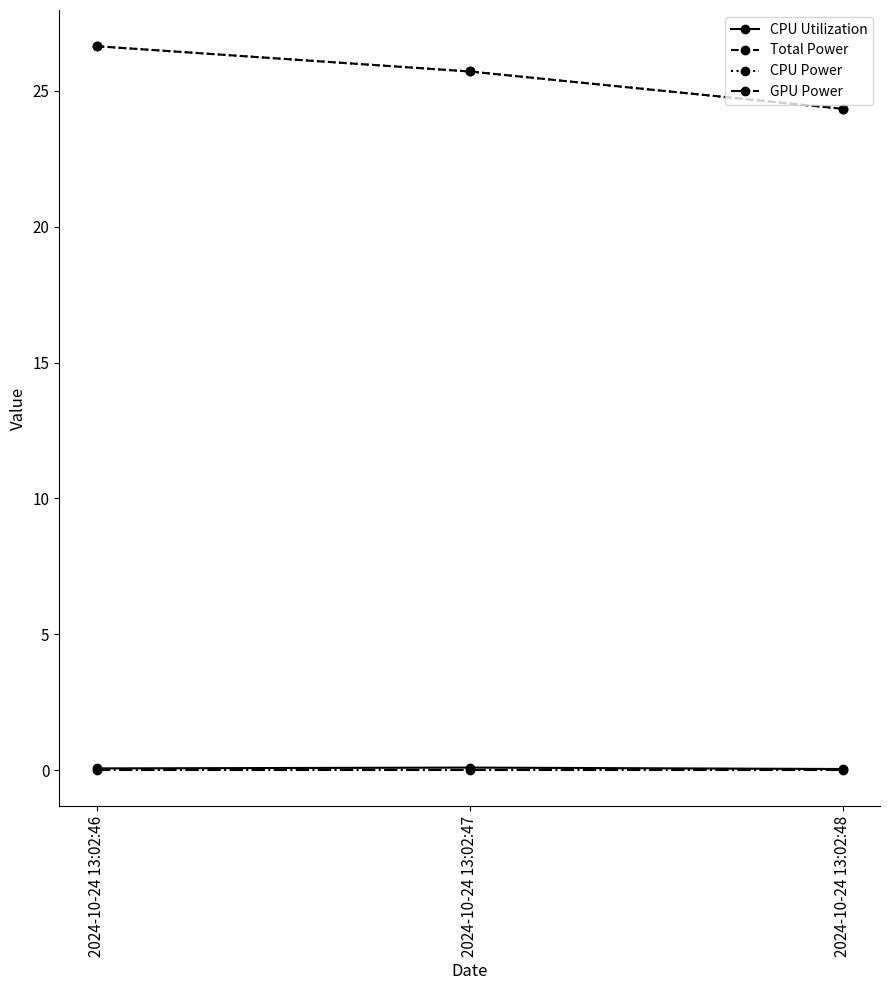

Which has a higher value, 2024-10-24 13:02:46 or 2024-10-24 13:02:48?

2024-10-24 13:02:46